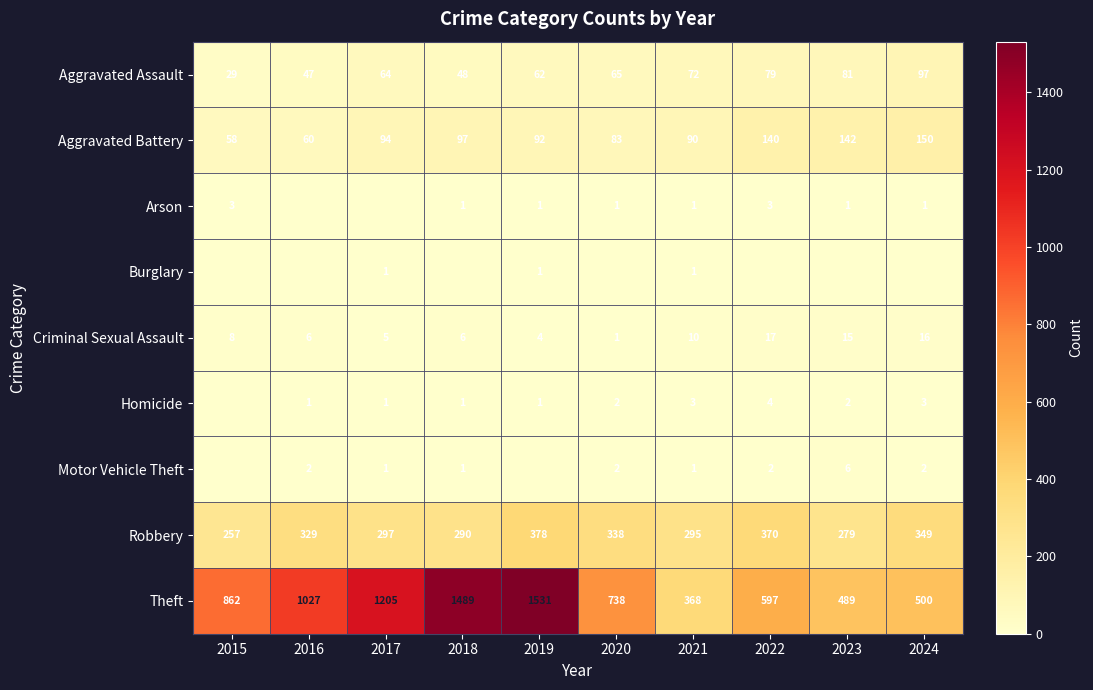

Which category has the highest value in the Criminal Sexual Assault series?

2022